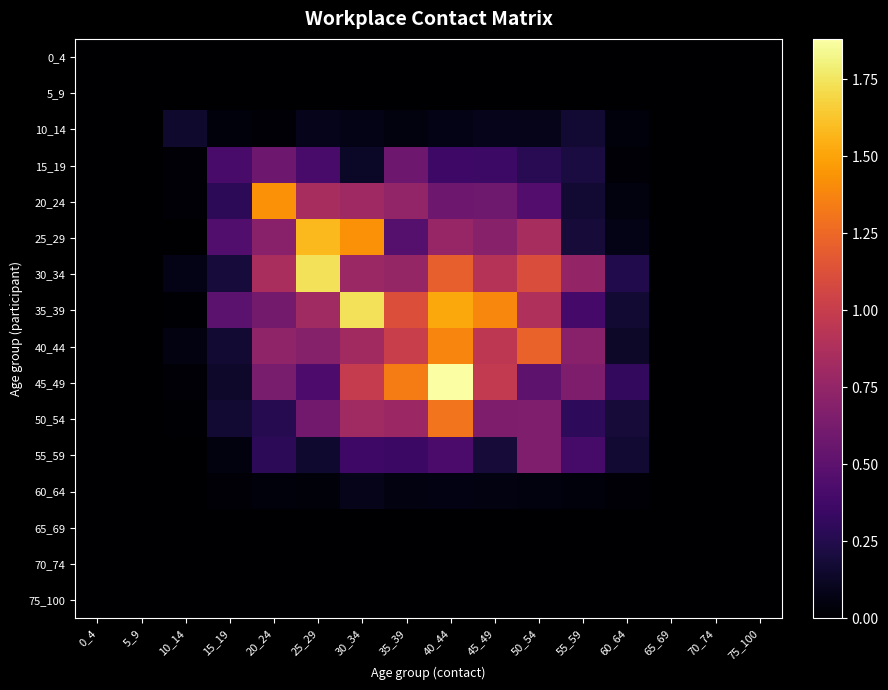

Rank the series by their maximum value, from lowest to highest.

0_4, 5_9, 65_69, 70_74, 75_100, 60_64, 10_14, 15_19, 55_59, 50_54, 40_44, 20_24, 25_29, 30_34, 35_39, 45_49